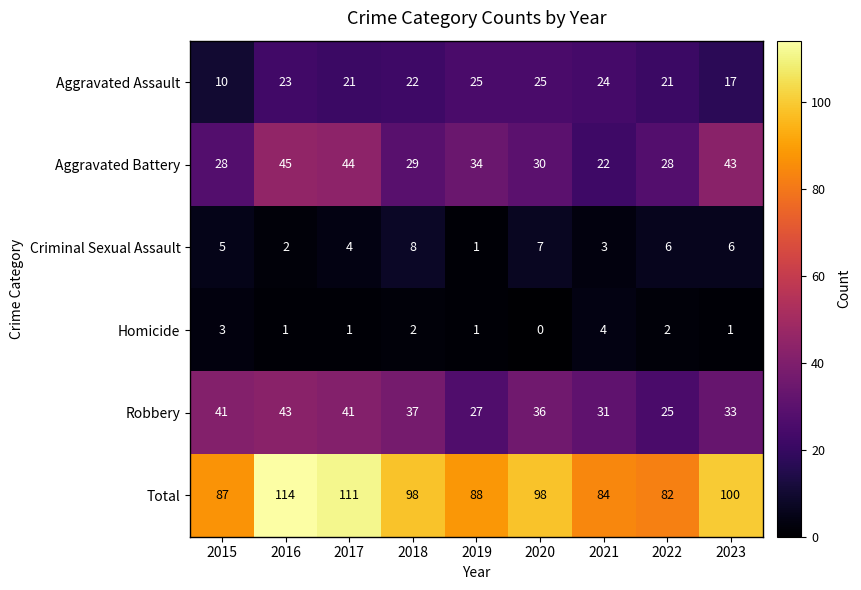

What is the sum of all Aggravated Assault values?

188